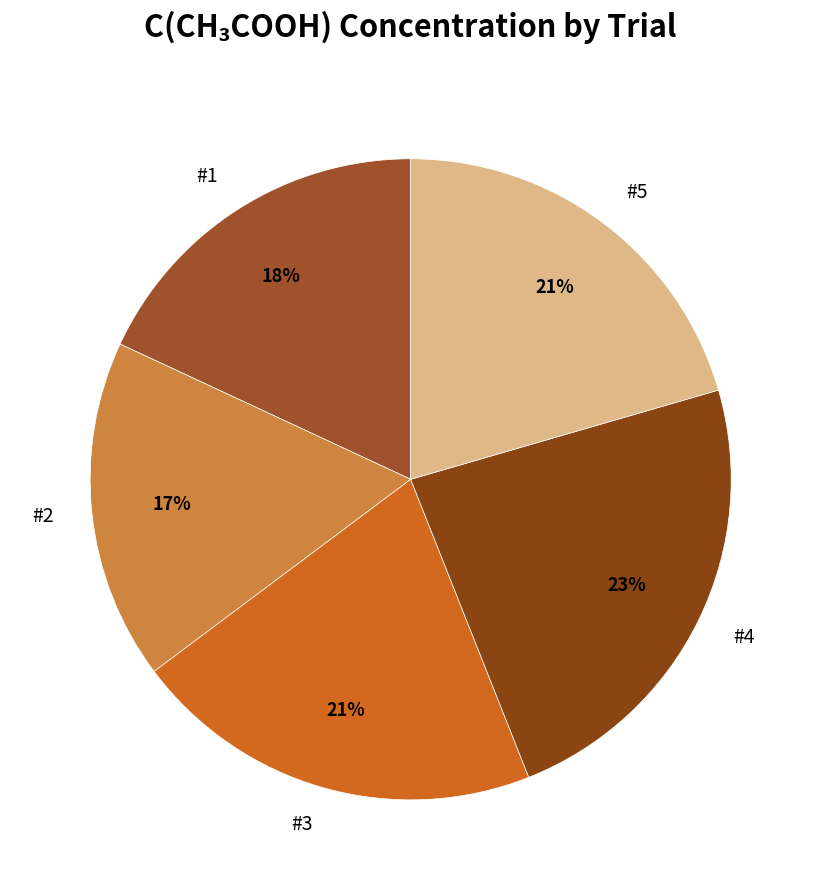

How many segments does this pie chart have?

5